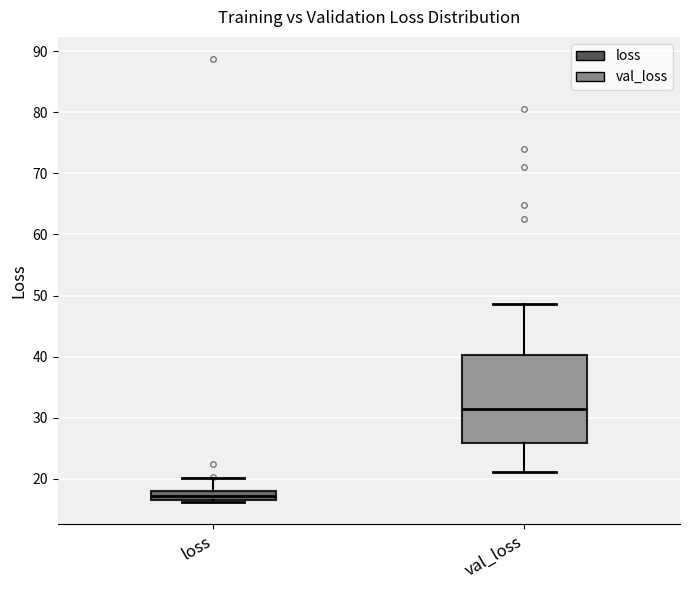

Where does the upper whisker of the box for val_loss end on the y-axis? The values are not printed on the chart, so give them approximately, as read against the axis.

49